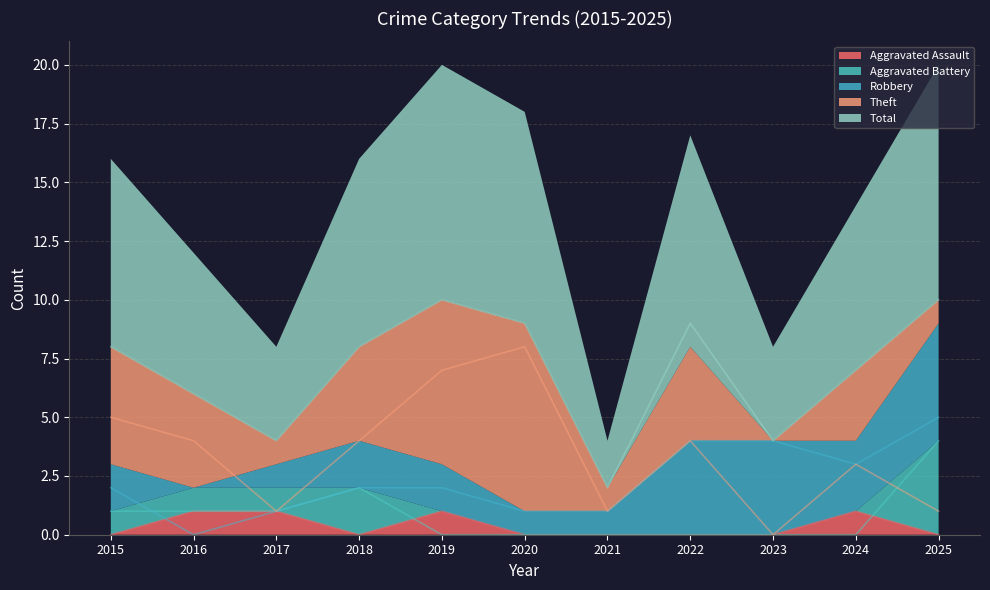

Where does the Total series first go above 8?

2019